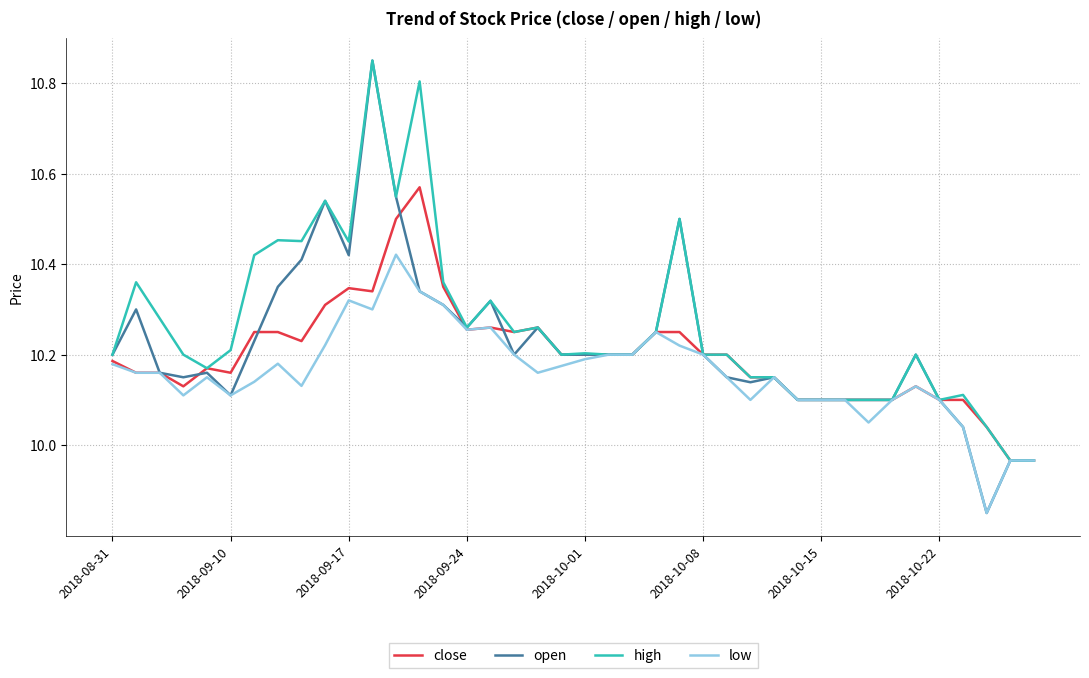

Rank the series by their average value, from highest to lowest.

high, open, close, low